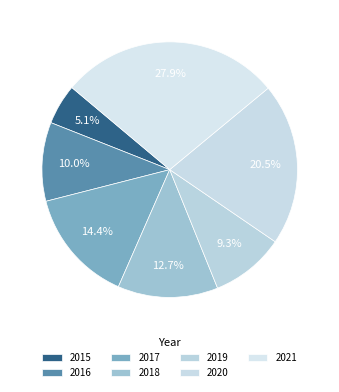

Is there a majority slice in this chart?

No